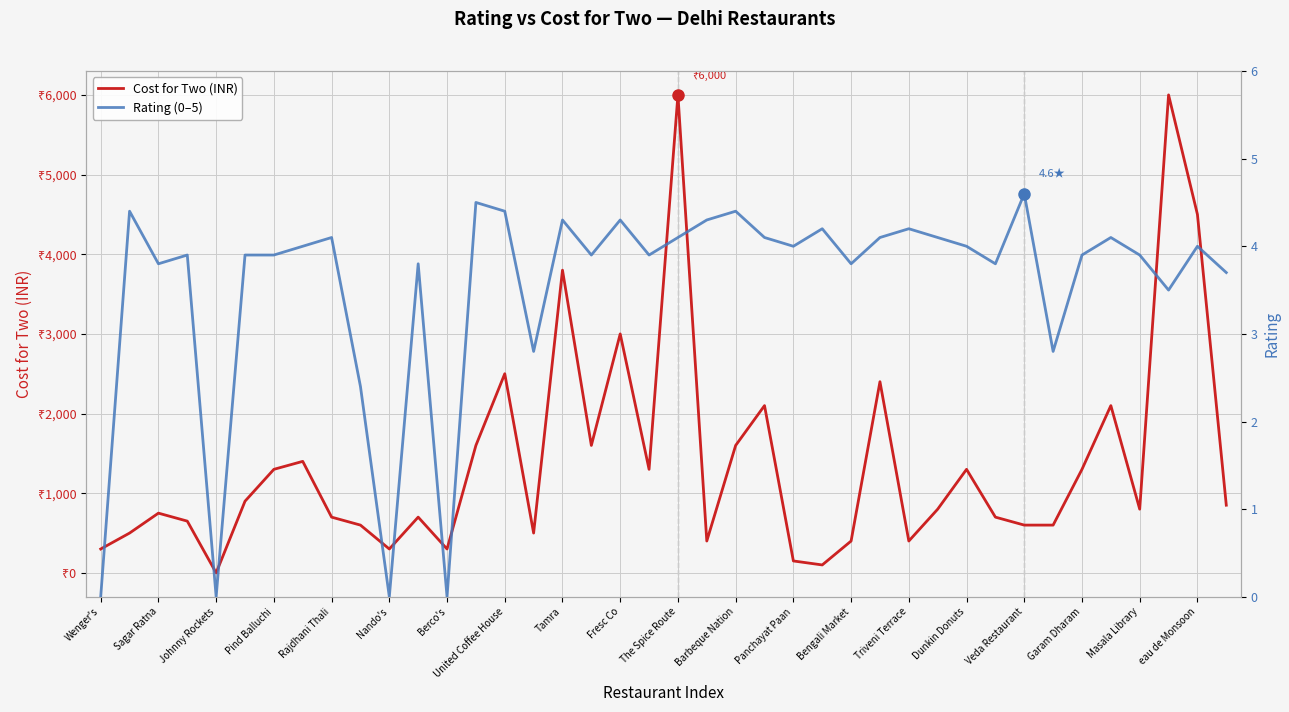

How many lines are shown in the chart?

2